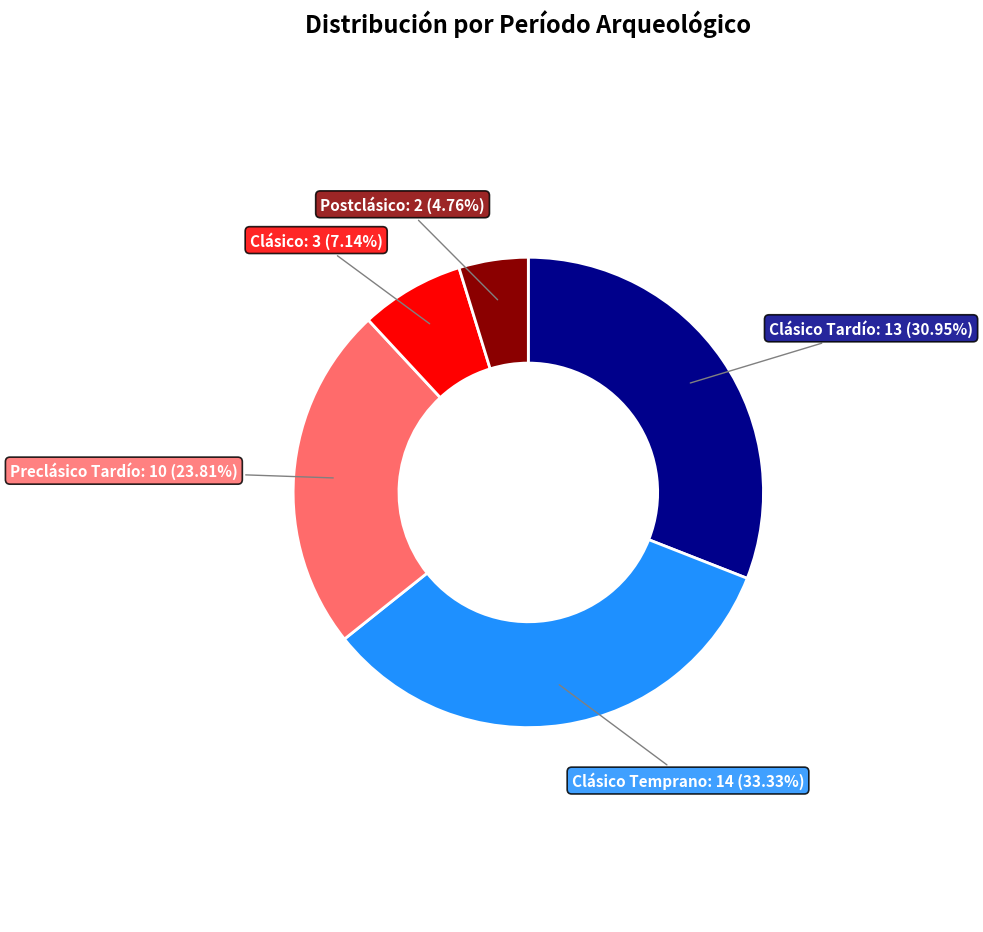

Does any single category account for the majority?

No